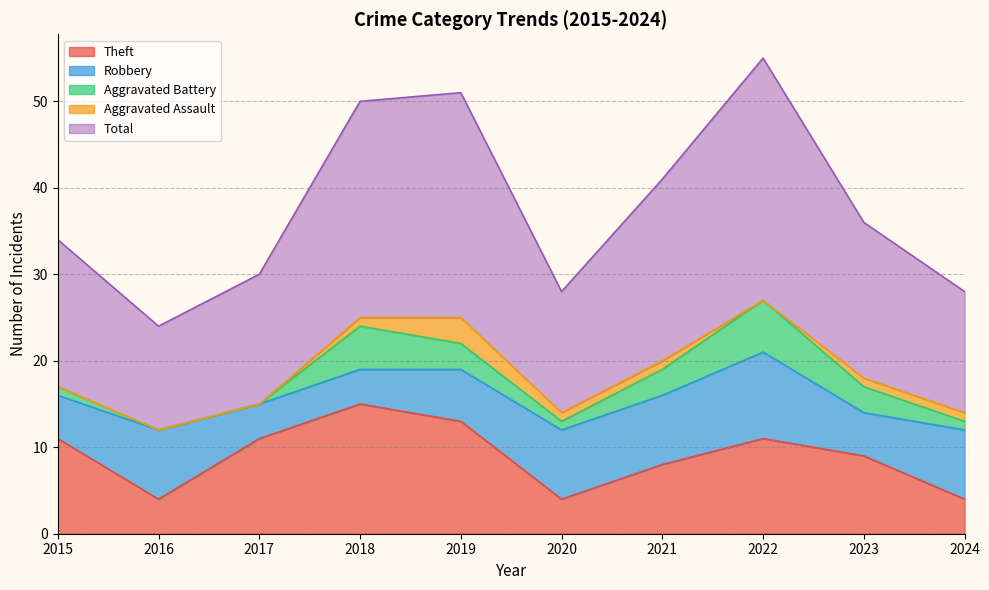

Is it true that Aggravated Battery equals 3 at 2021?

True